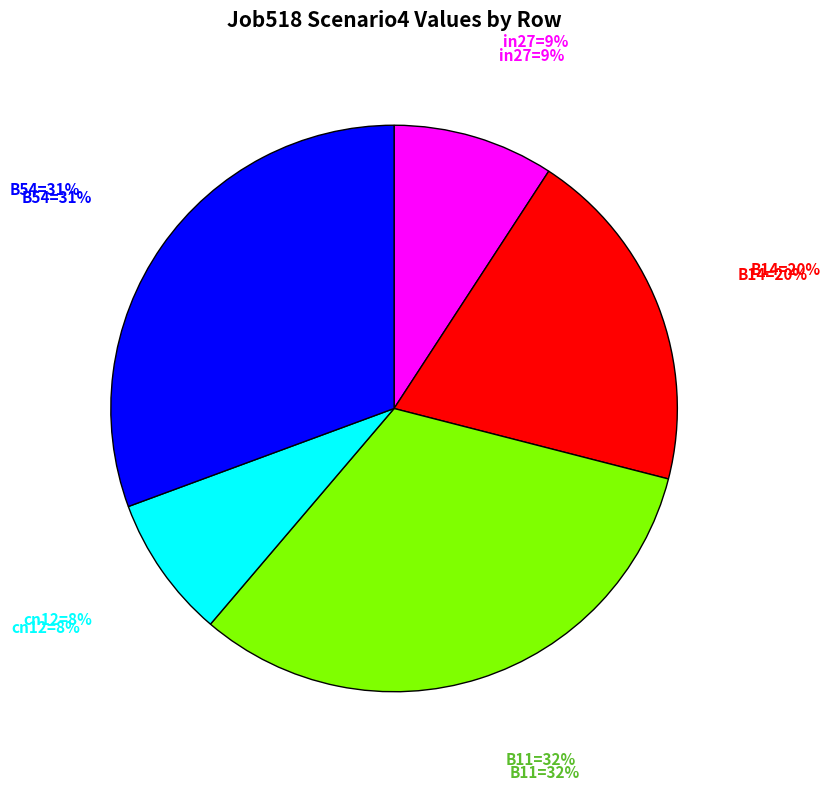

To the nearest percent, what portion does cn12 represent?

8%